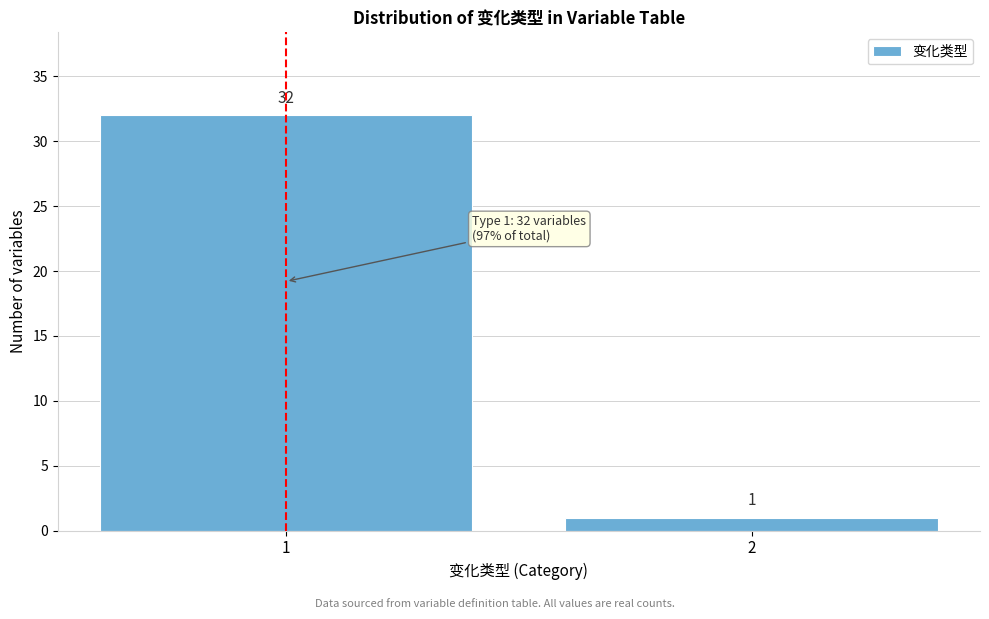

Reading left to right, what are all the values shown in this chart?

32	1